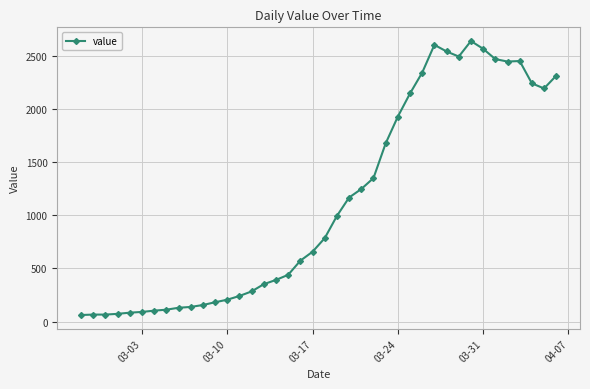

What is the maximum value shown in the chart?

2639